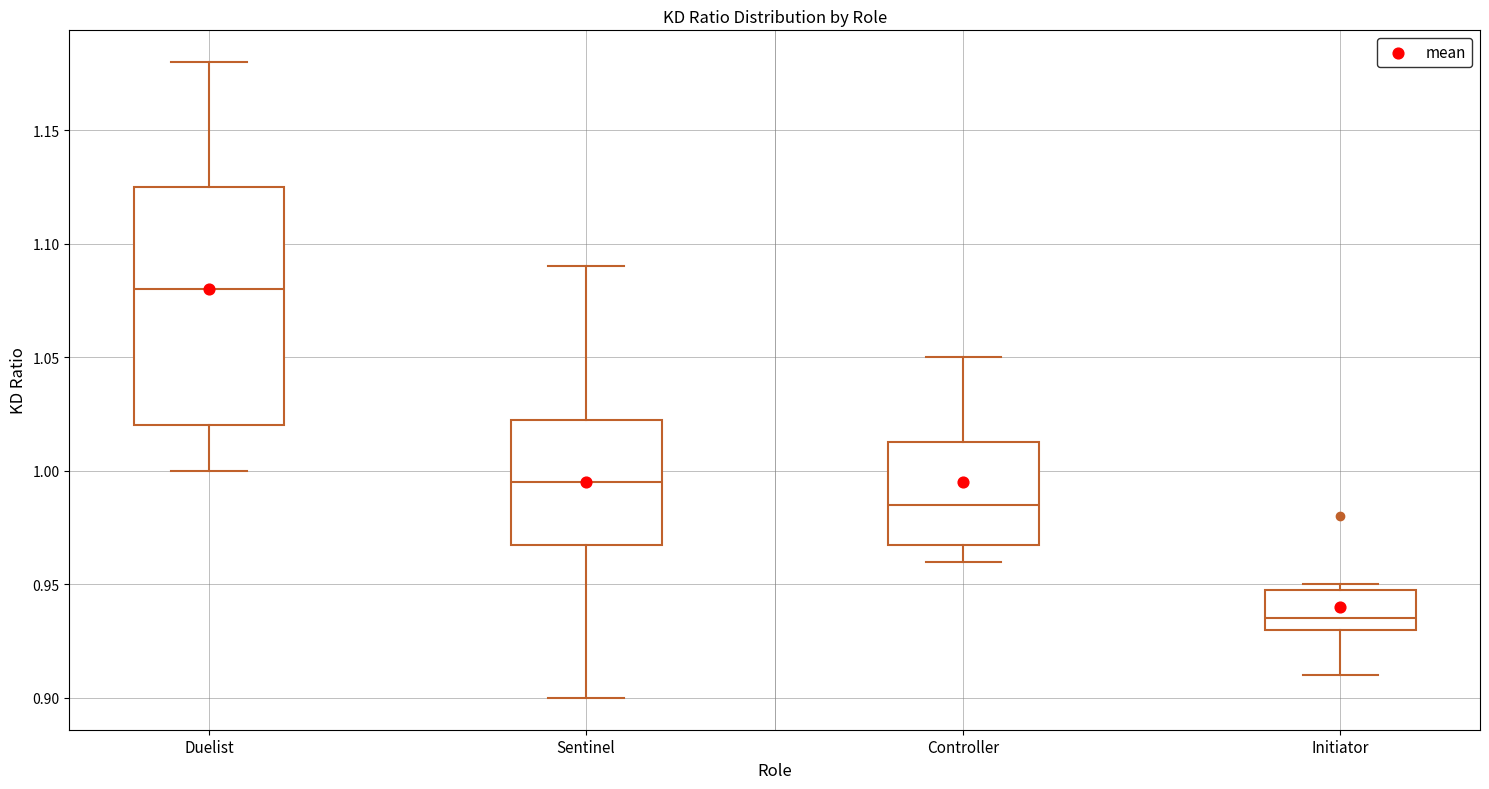

Which box has the lowest median line?

Initiator